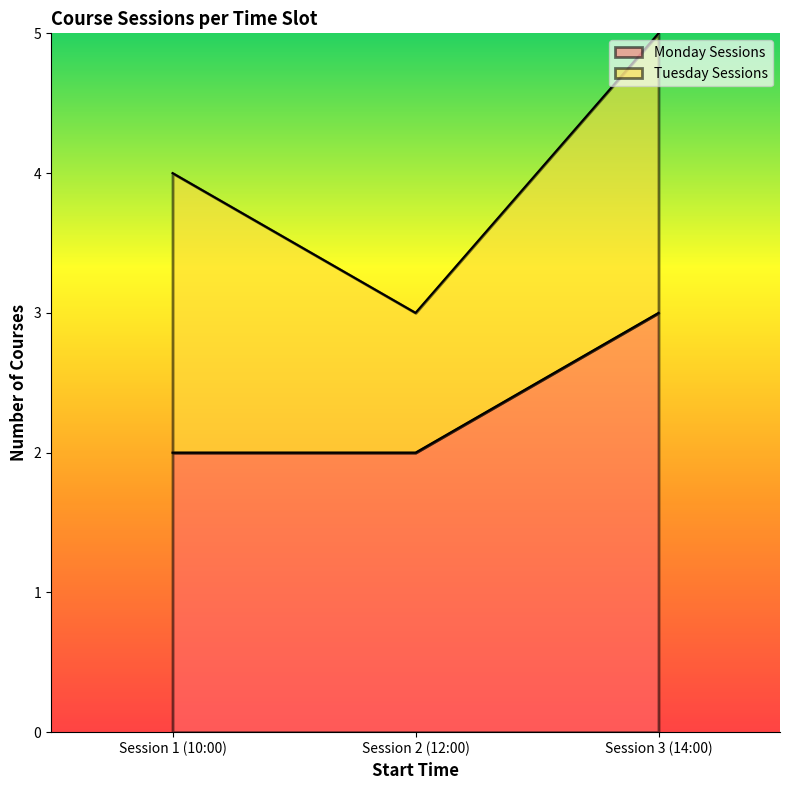

Reading right to left, what are the values for Monday Sessions?

3	2	2